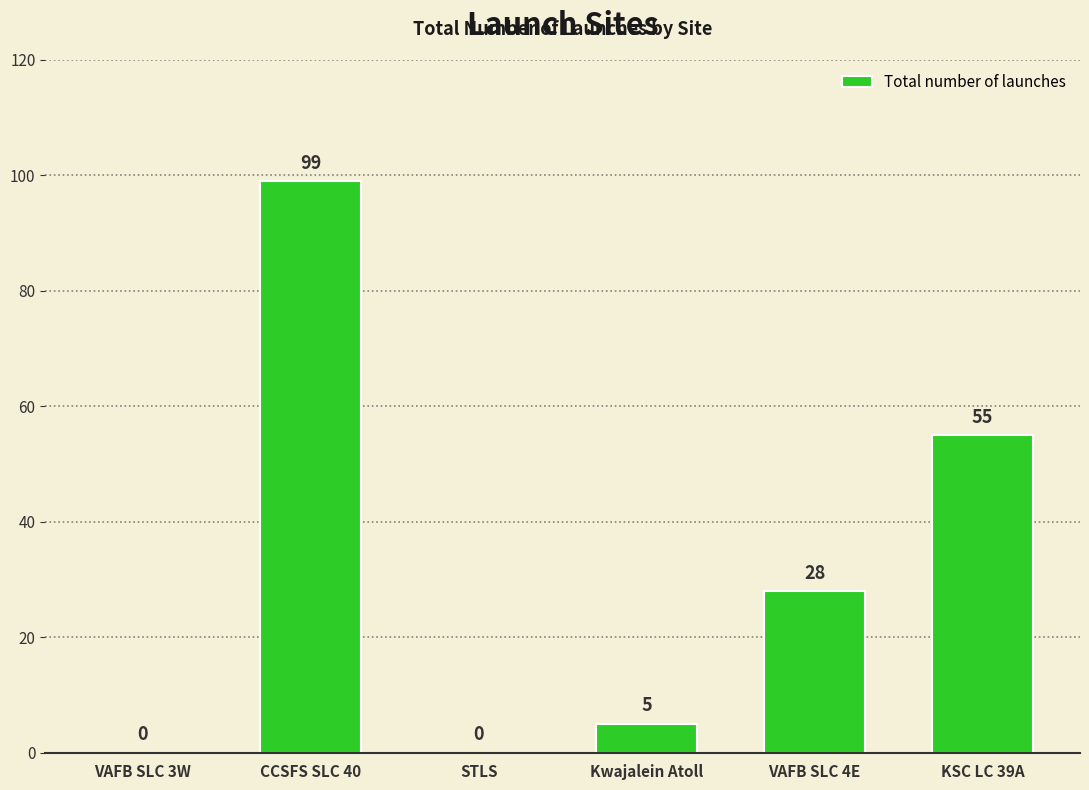

Is it true that the value at CCSFS SLC 40 is 99?

True